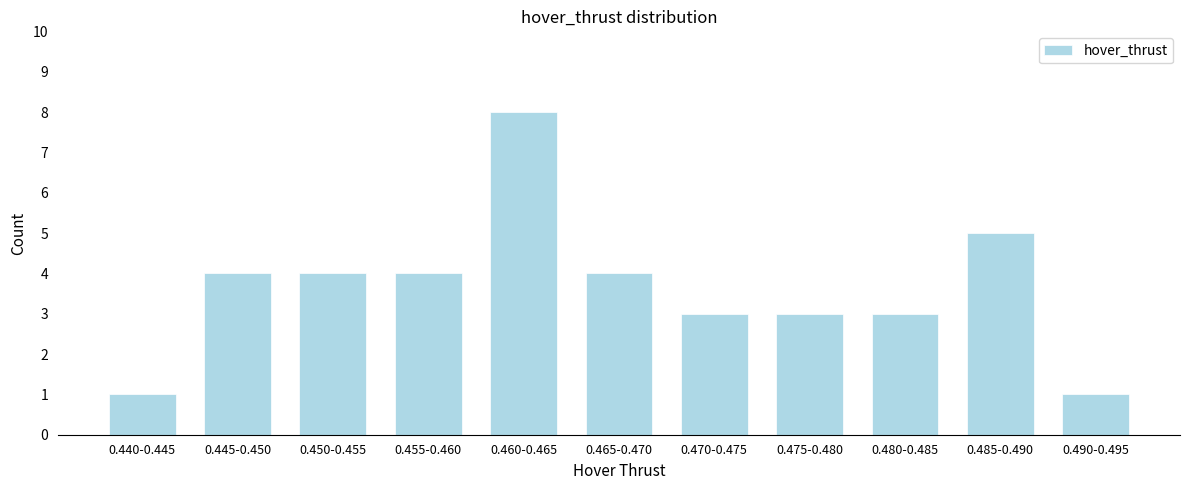

Reading left to right, list all the values displayed in this chart.

0.440-0.445=1	0.445-0.450=4	0.450-0.455=4	0.455-0.460=4	0.460-0.465=8	0.465-0.470=4	0.470-0.475=3	0.475-0.480=3	0.480-0.485=3	0.485-0.490=5	0.490-0.495=1